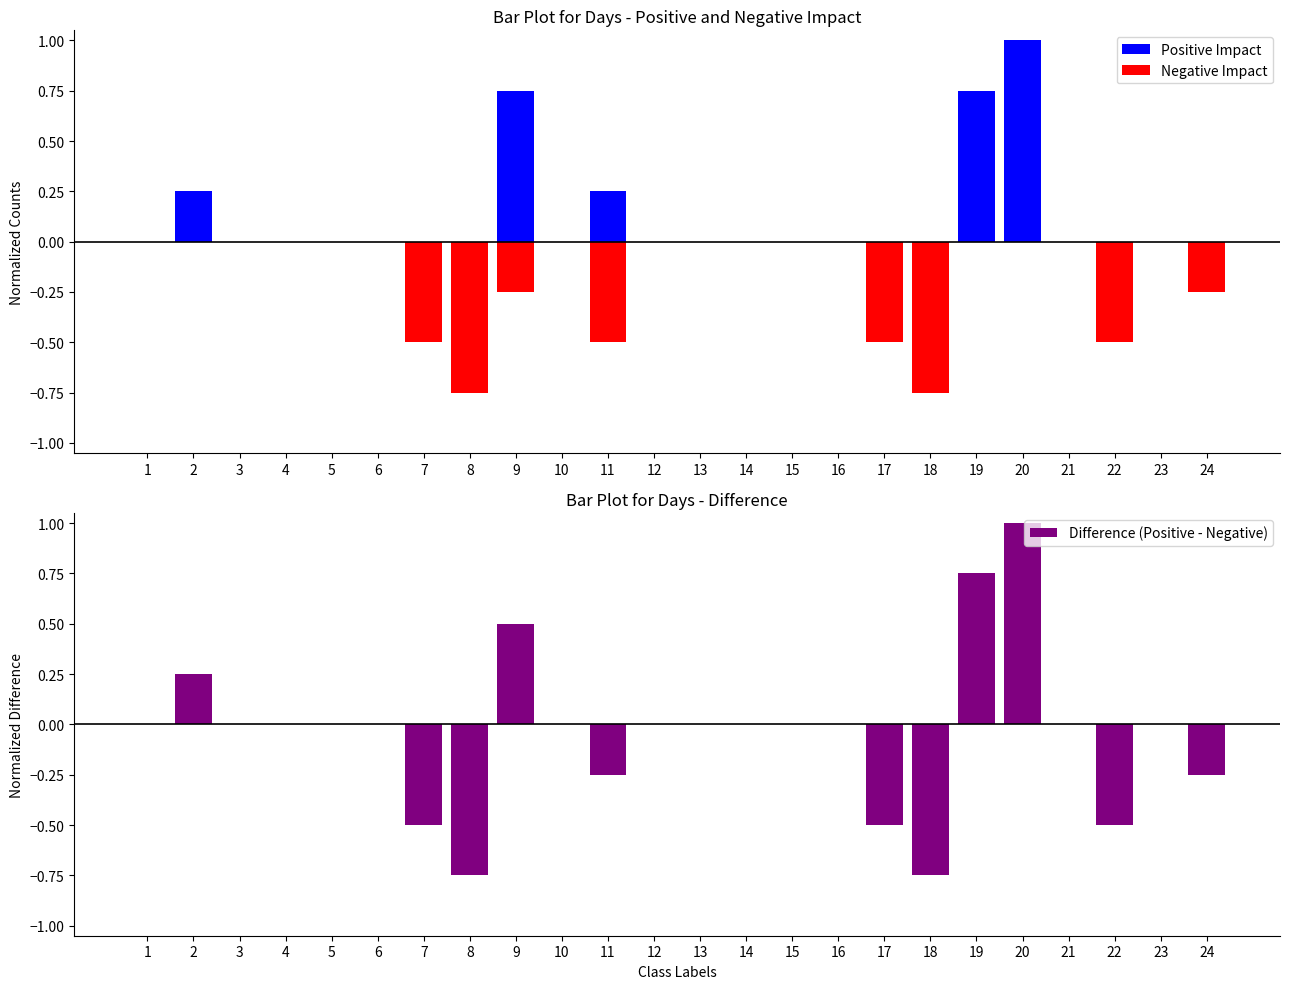

What is the difference between the Difference (Positive - Negative) values at 1 and 18?

0.8